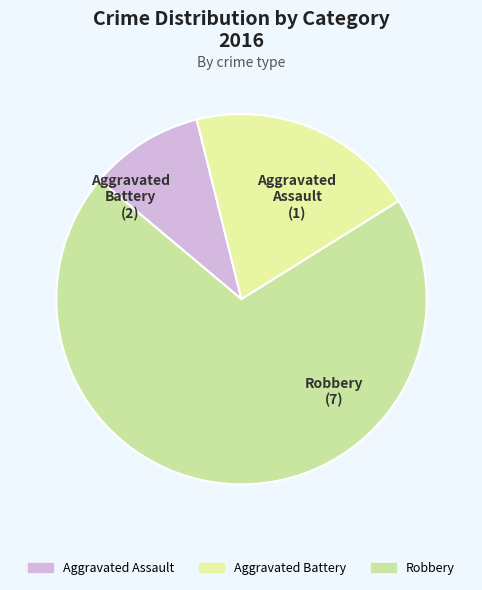

Rank the categories by value from highest to lowest.

Robbery, Aggravated Battery, Aggravated Assault